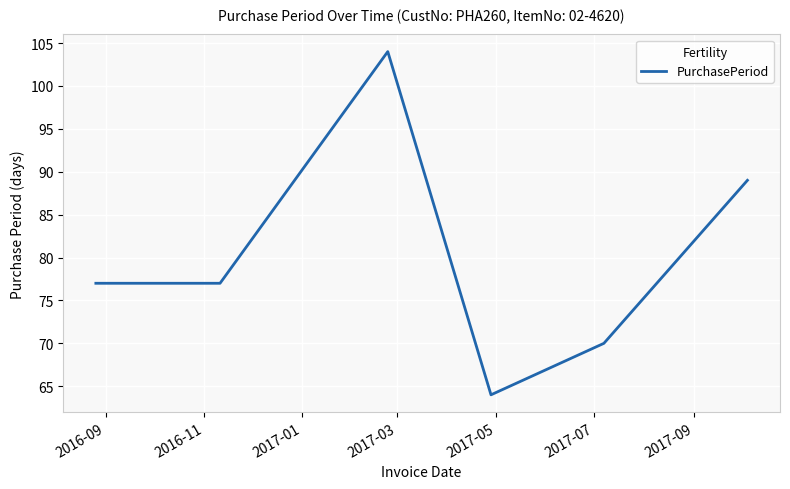

True or false: the data has more than 1 interior local peaks.

False